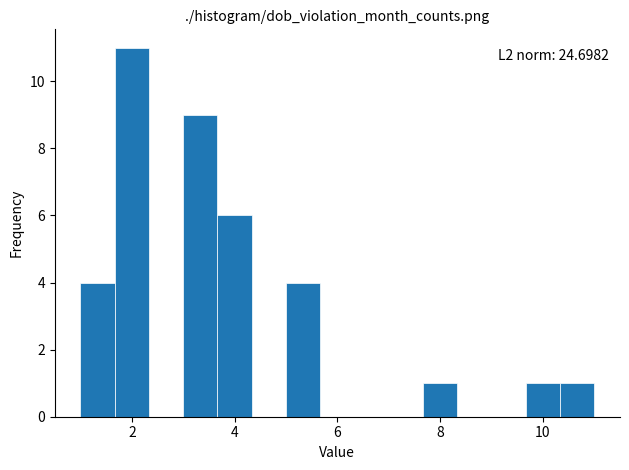

Read against the x-axis, roughly where is the centre of the tallest bar?

2.0